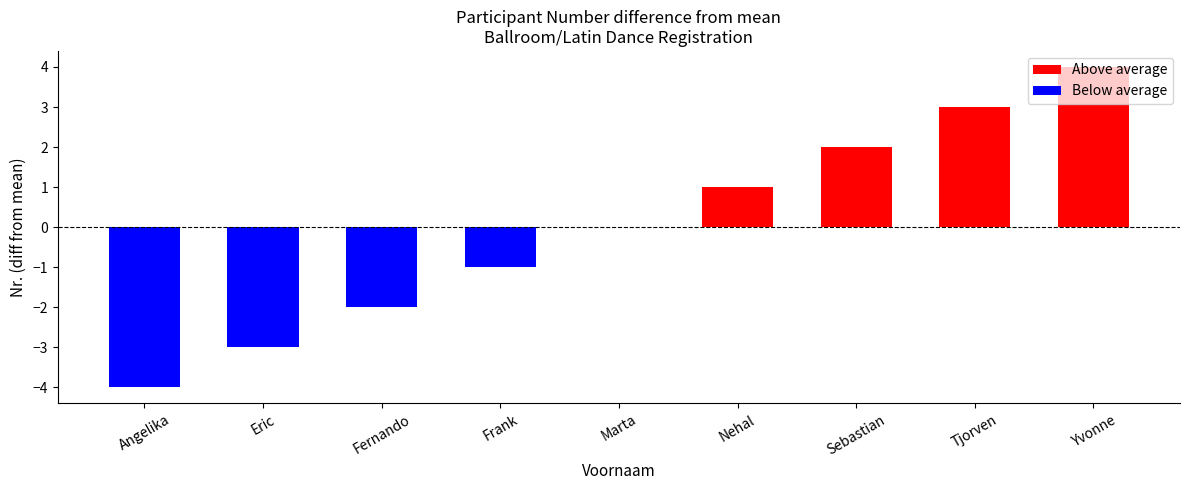

Approximately how many times larger is the value at Yvonne compared to Sebastian?

2.0